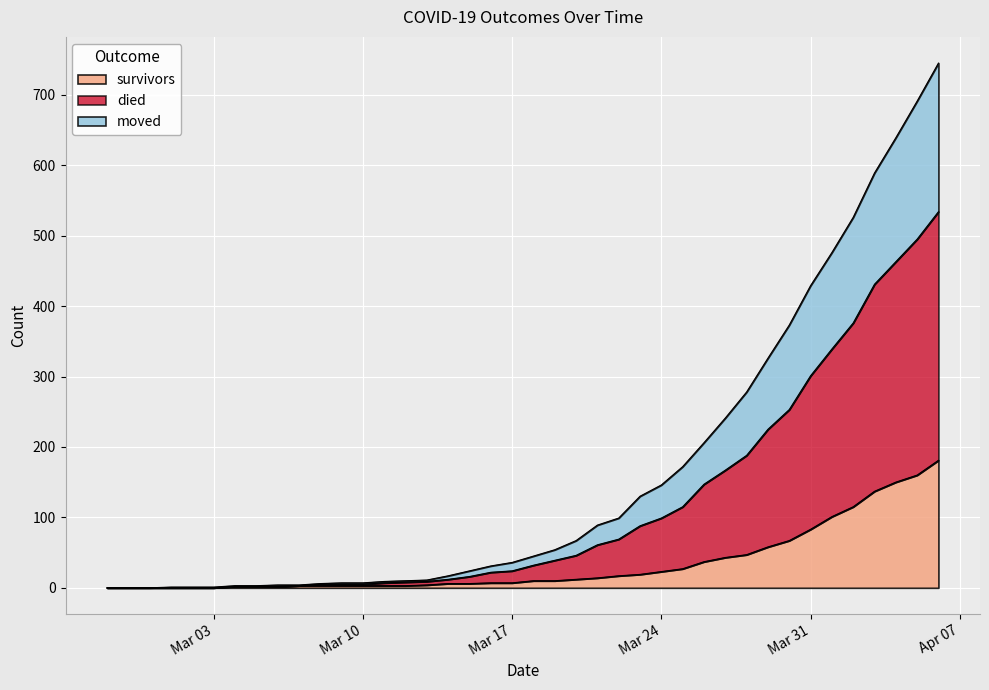

What is the label of the 26th point from the right?

2020-03-12